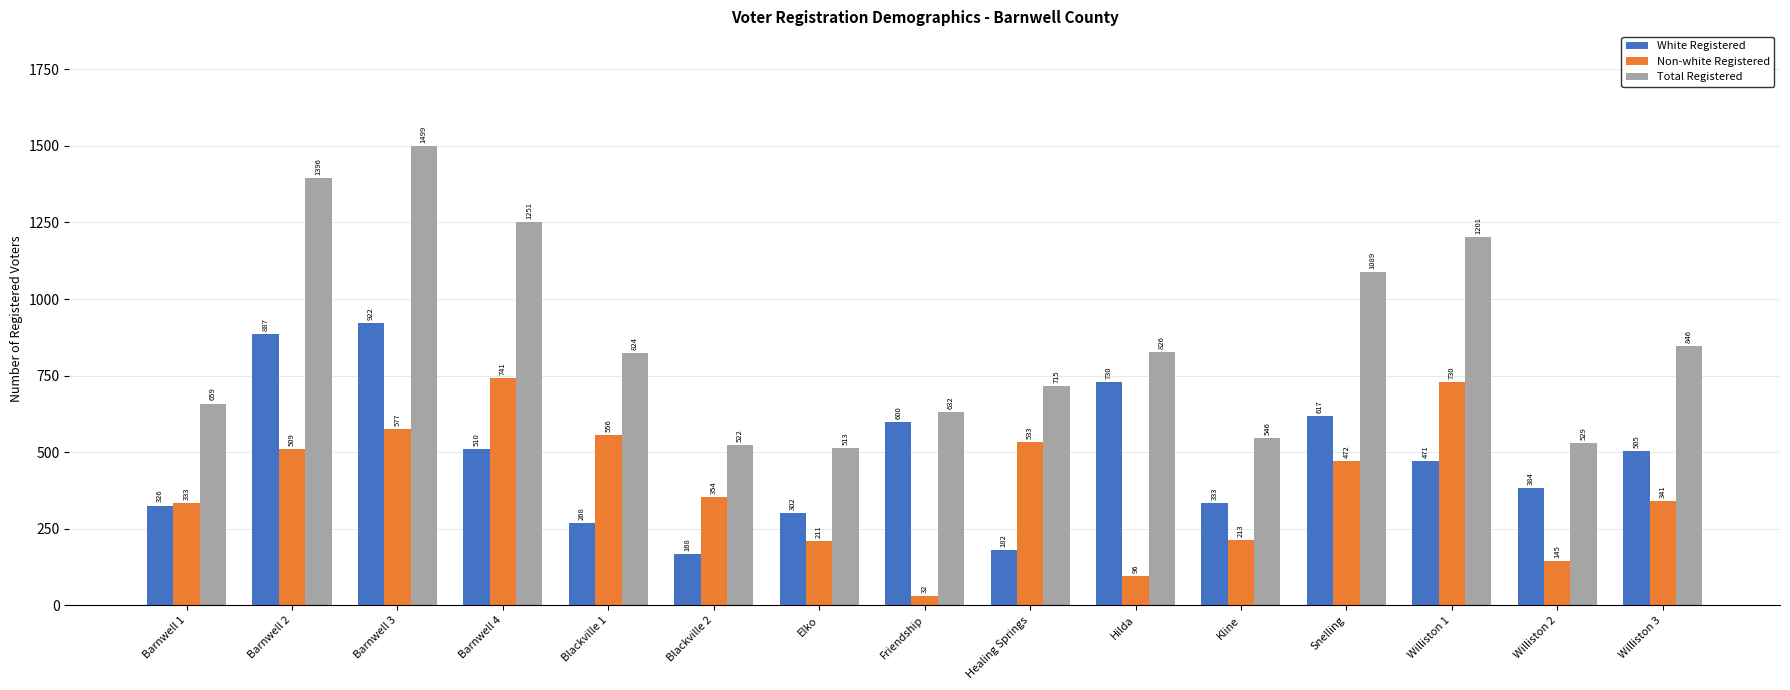

List the series in order of their peak value, highest first.

Total Registered, White Registered, Non-white Registered